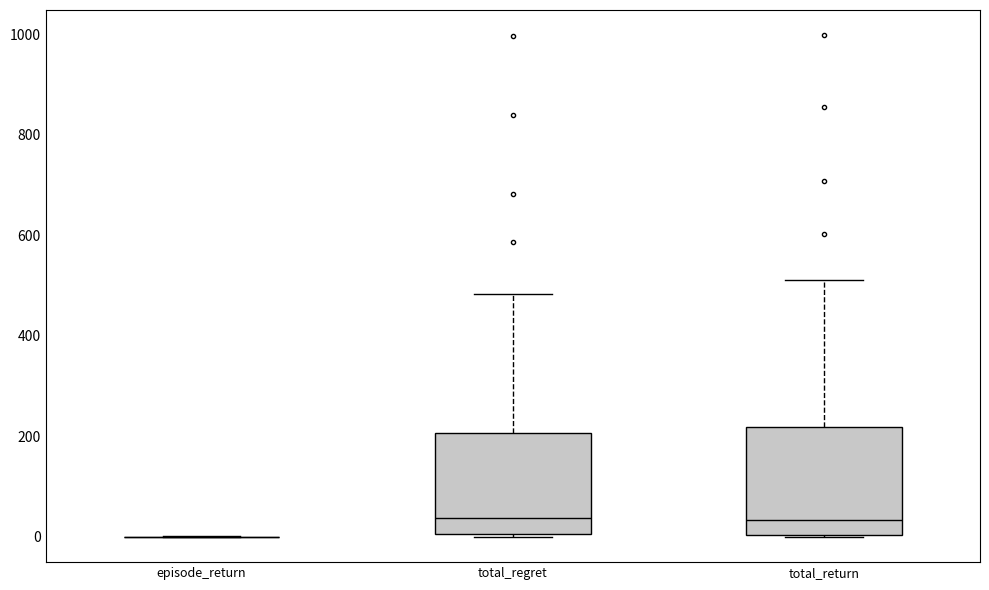

Reading left to right, read every box against the y-axis: the position of its median line, the range the box covers, and the ends of its whiskers. The values are not printed on the chart, so give them approximately, as read against the axis.

episode_return: box collapsed to a line at 0, whiskers 0 to 0
total_regret: median 40, box 0 to 200, whiskers 0 to 480
total_return: median 40, box 0 to 220, whiskers 0 to 520